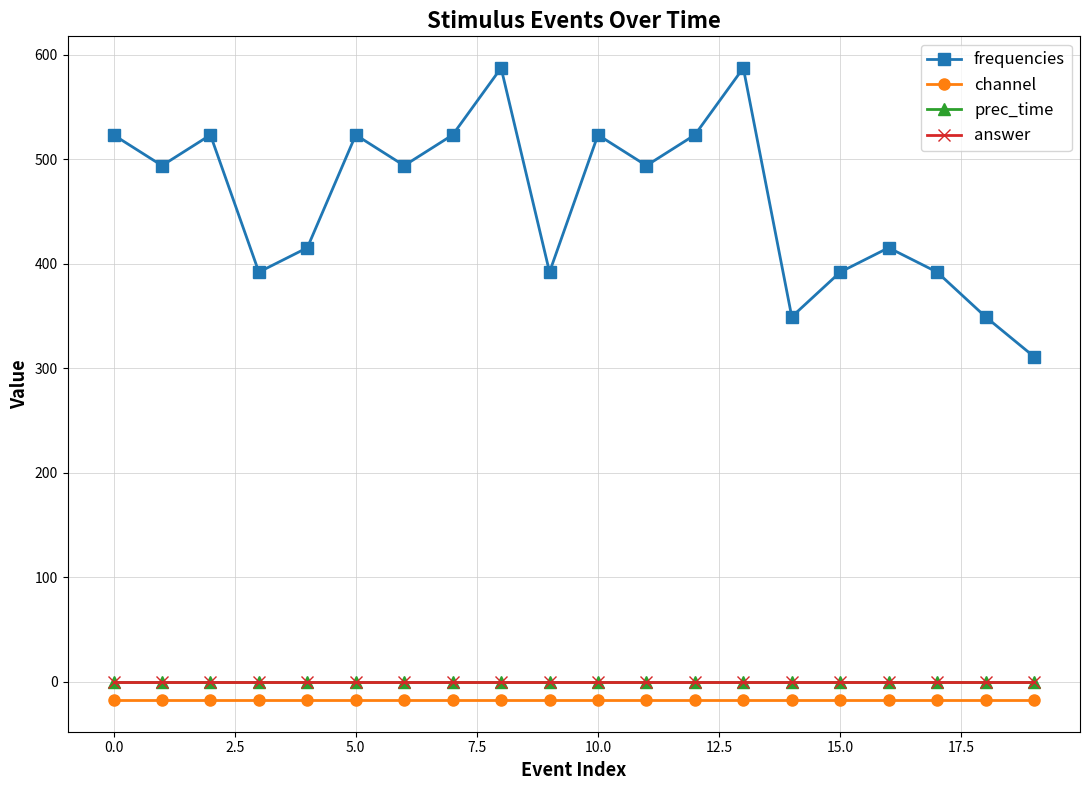

What is the average value of the channel series?

-17.5